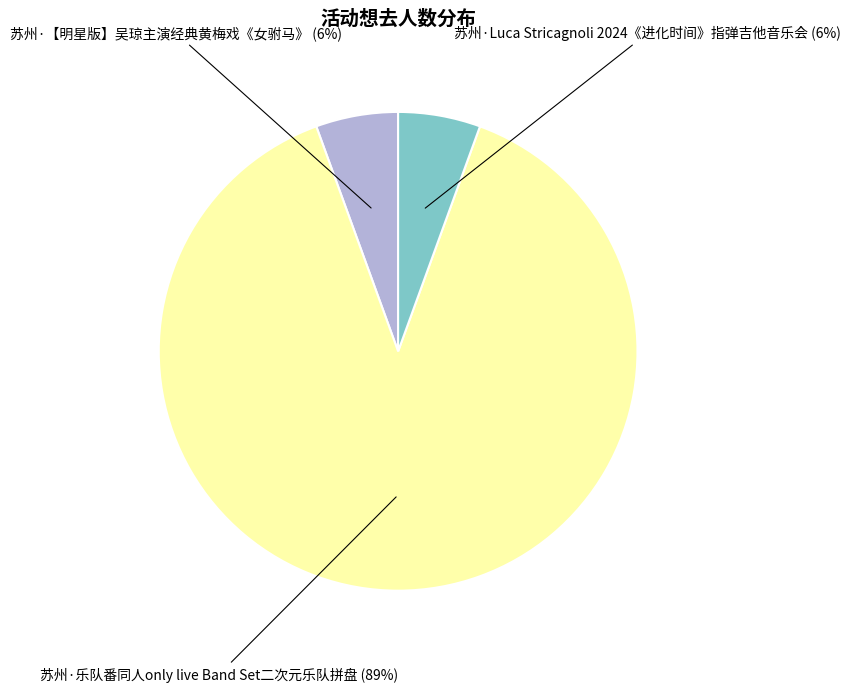

The 苏州·乐队番同人only live Band Set二次元乐队拼盘 slice represents 99% of the pie. True or false?

False